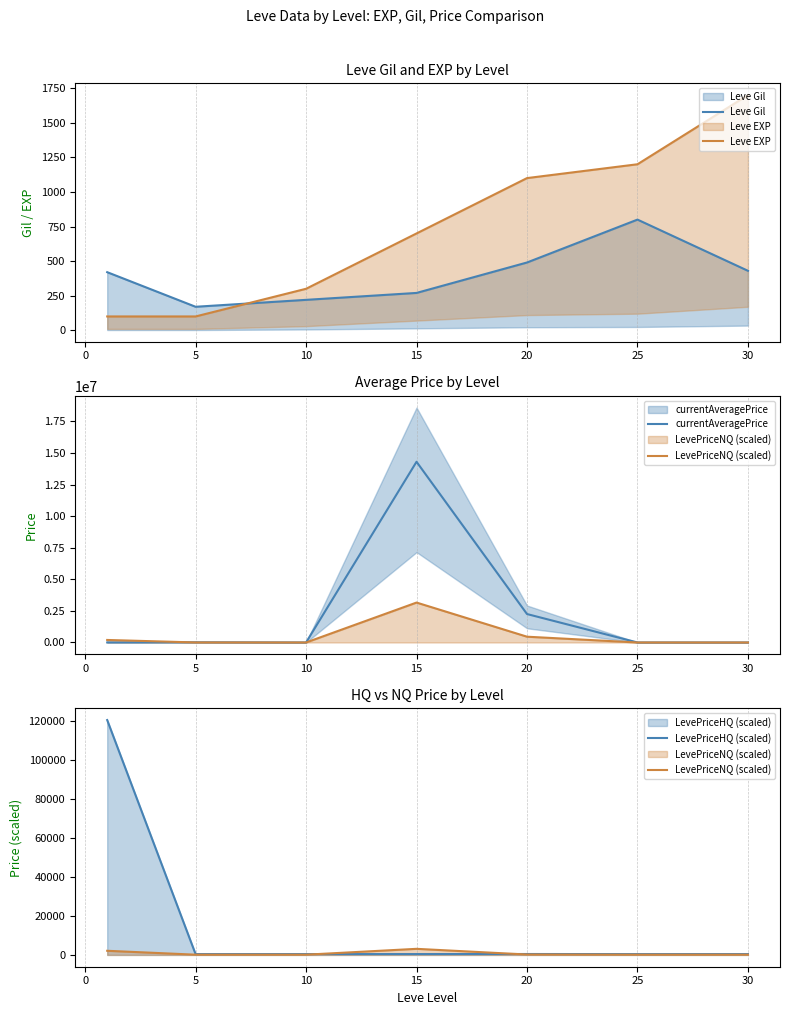

Between 25 and 10, which is larger?

25